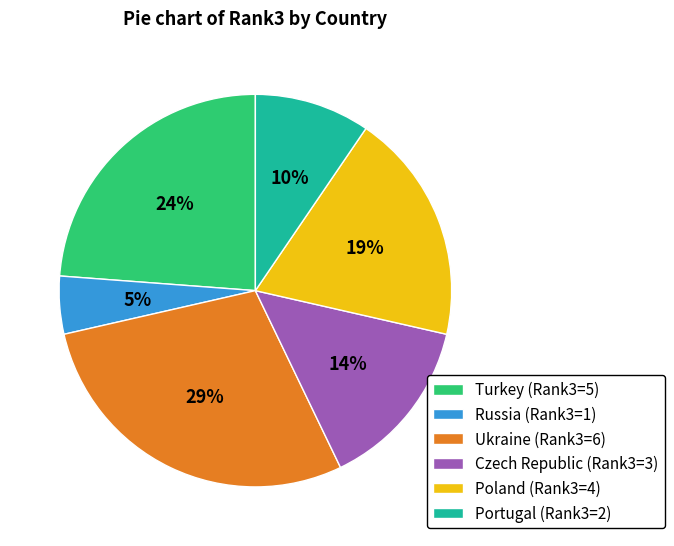

Which category has the smallest portion of the pie?

Russia